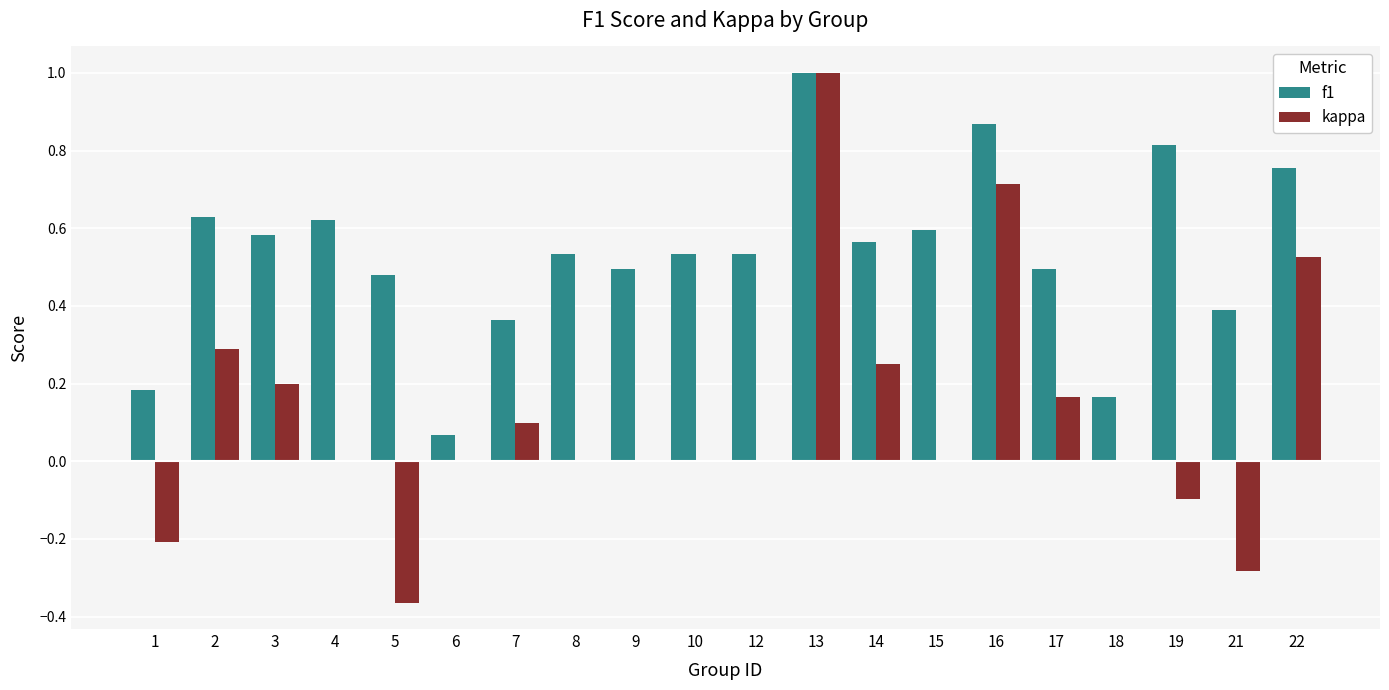

Is the value of f1 at 8 greater than the value of kappa at 21?

Yes